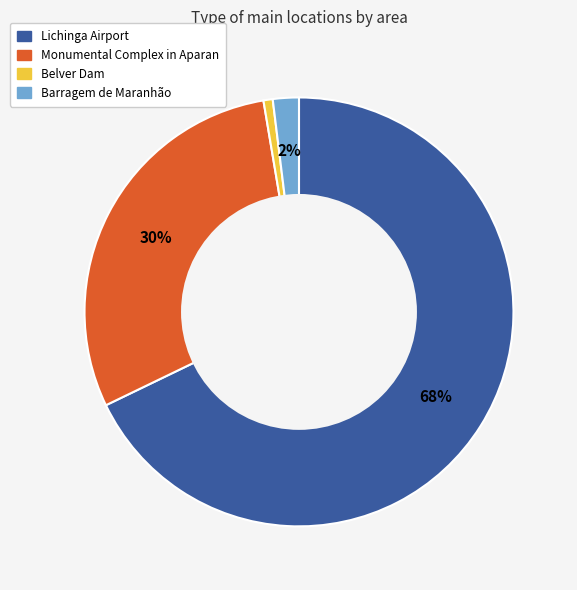

Approximately how many times larger is the value at Monumental Complex in Aparan compared to Lichinga Airport?

0.4